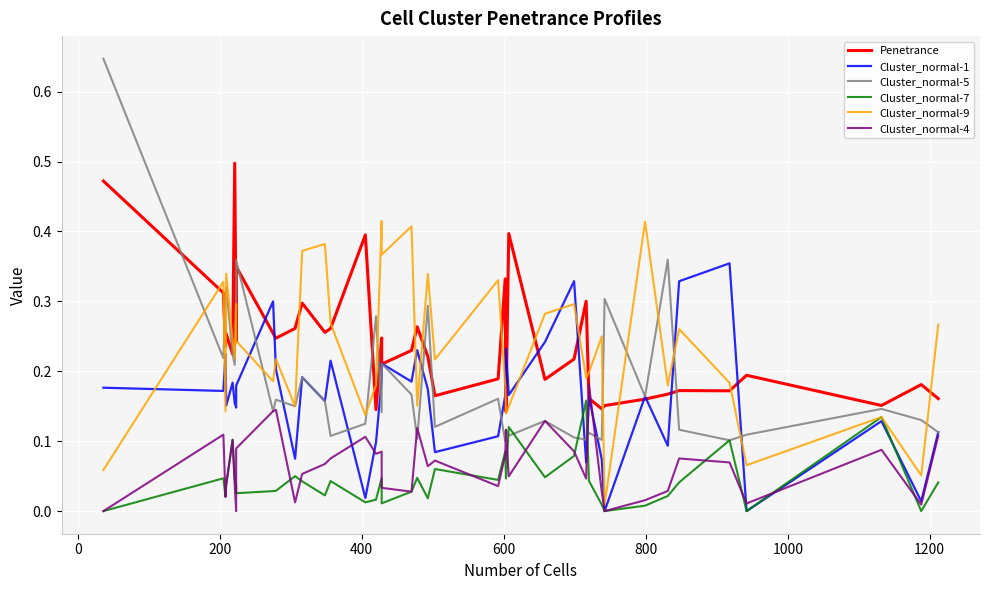

What is the average value of the Penetrance series?

0.2